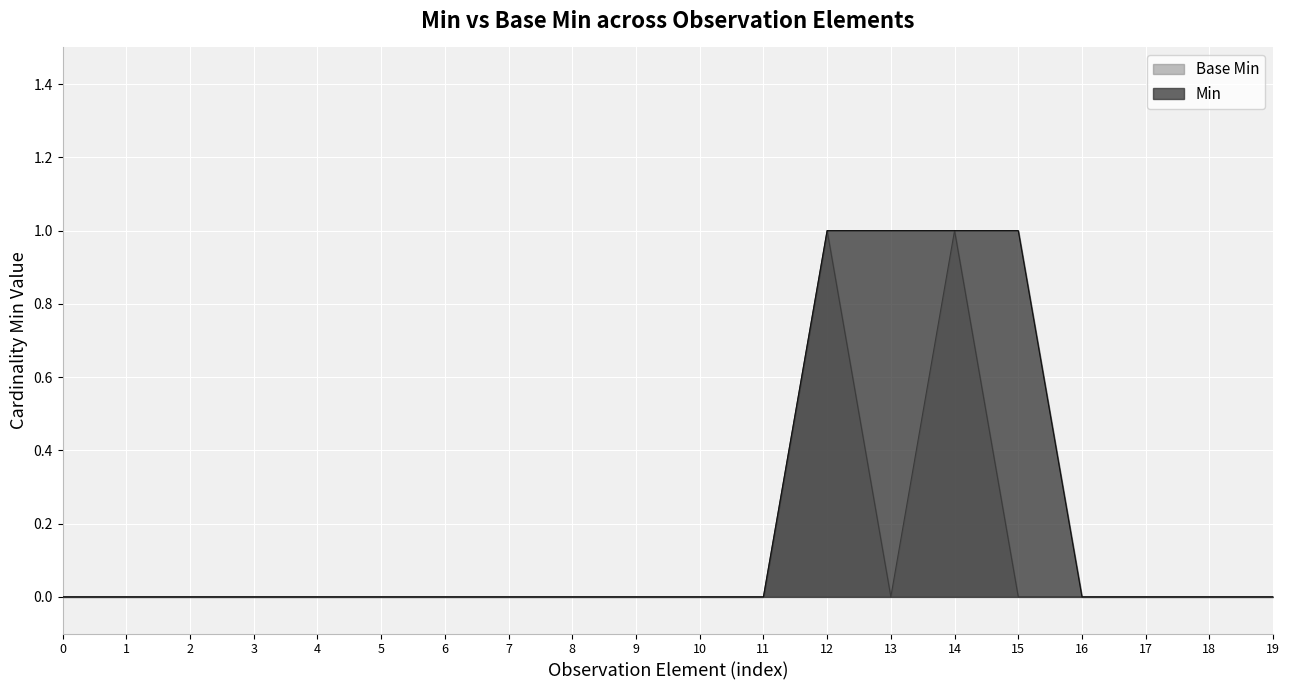

At 13, list the series in order from largest to smallest.

Min, Base Min